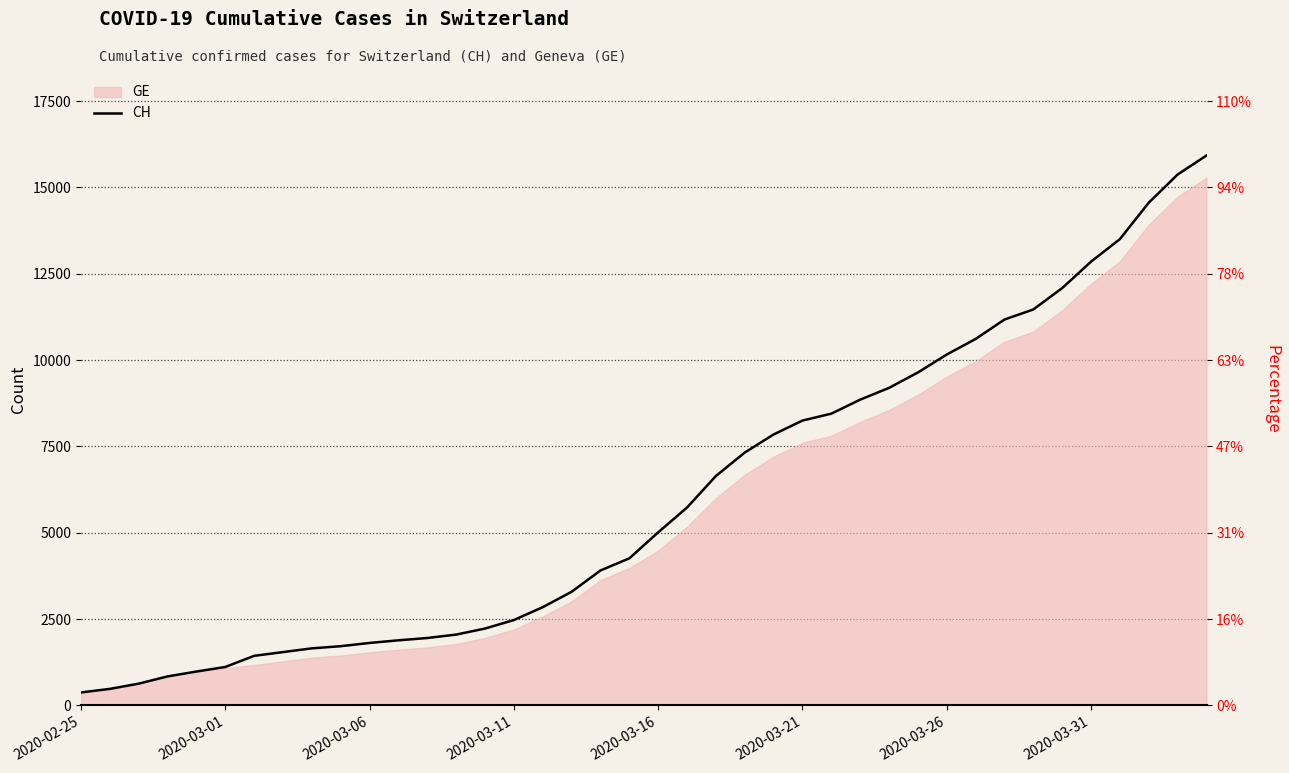

What is the average value?

6053